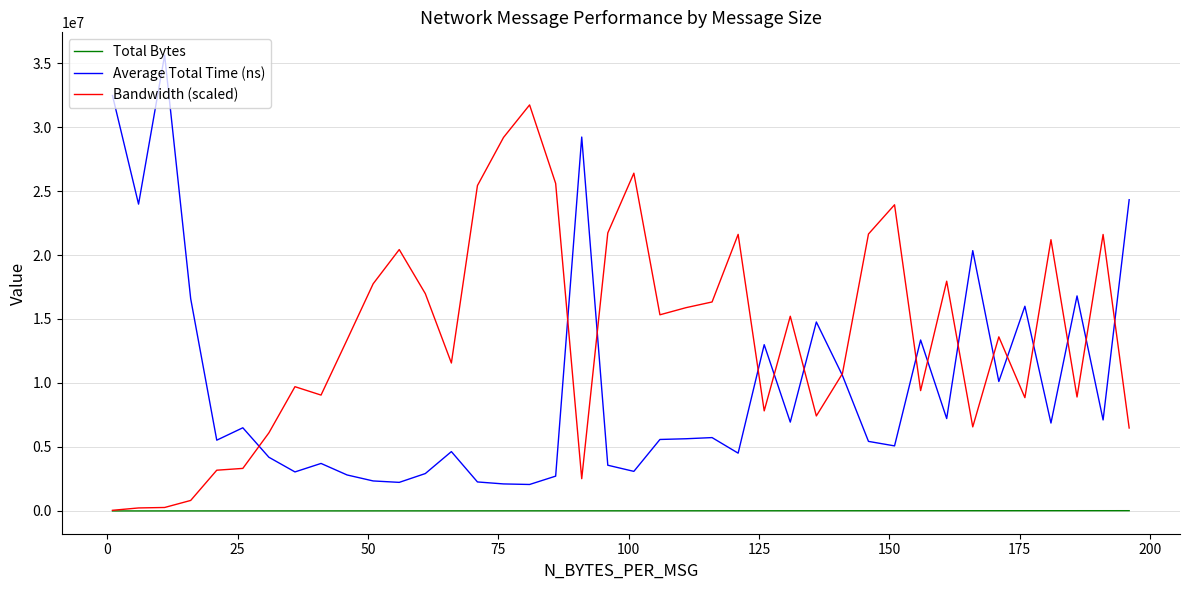

Does the chart have visible grid lines?

Yes